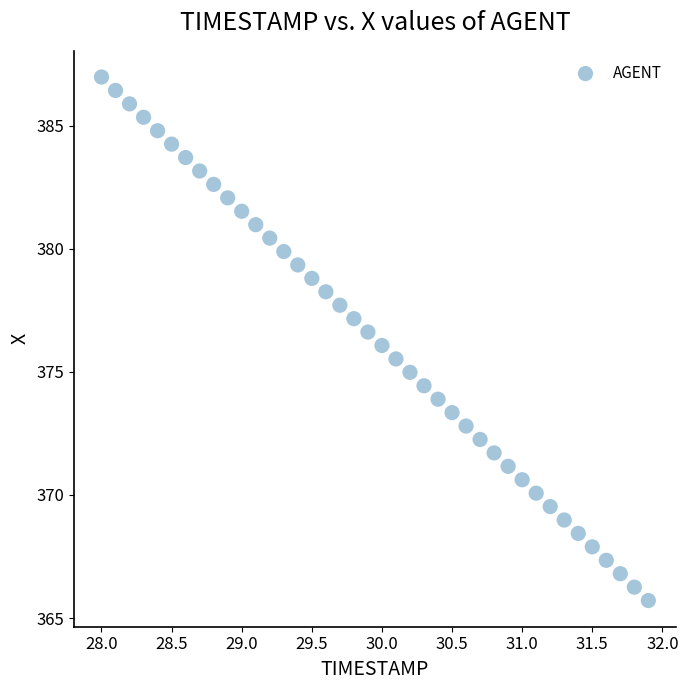

What is the range of Y values (max minus min)?

21.3